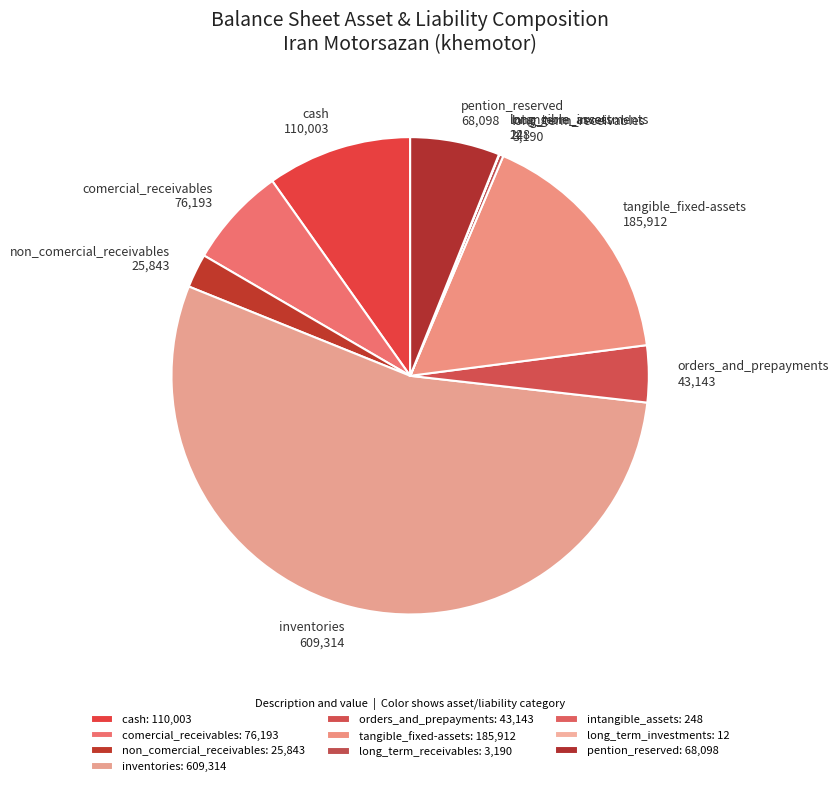

Is the sum of cash and orders_and_prepayments greater than half?

No